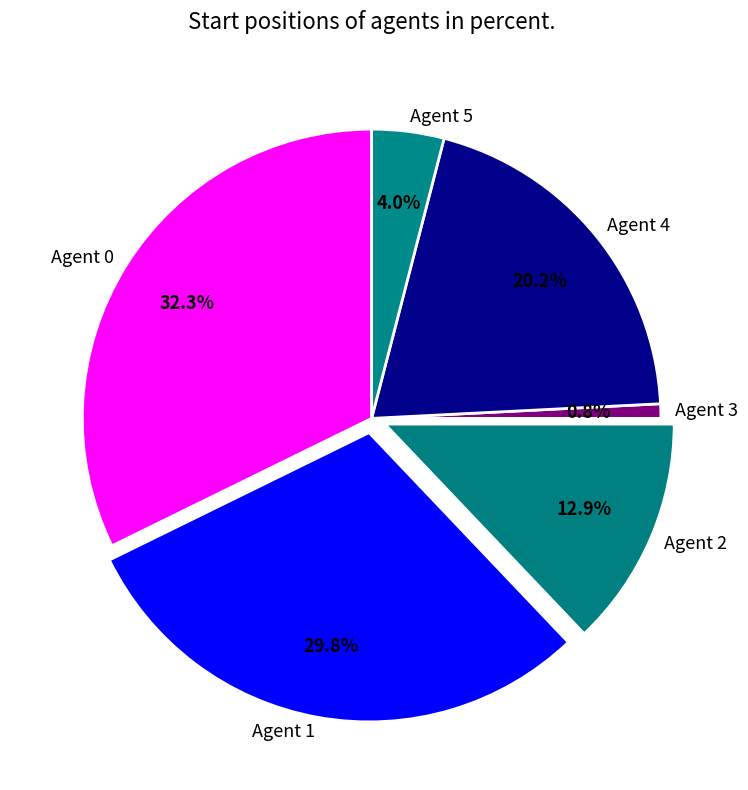

Which has a higher value, Agent 1 or Agent 2?

Agent 1